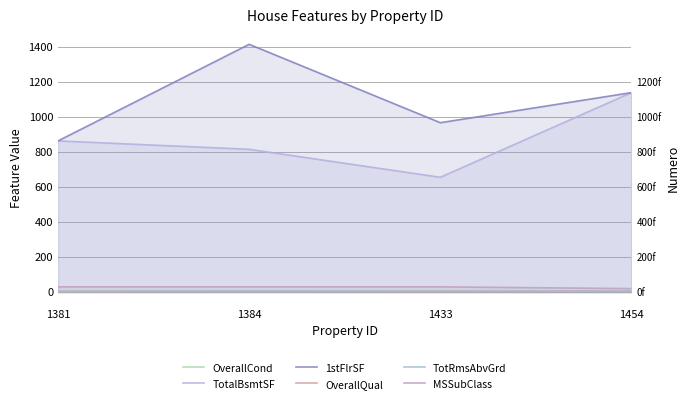

Read the TotRmsAbvGrd value at 1381.

5